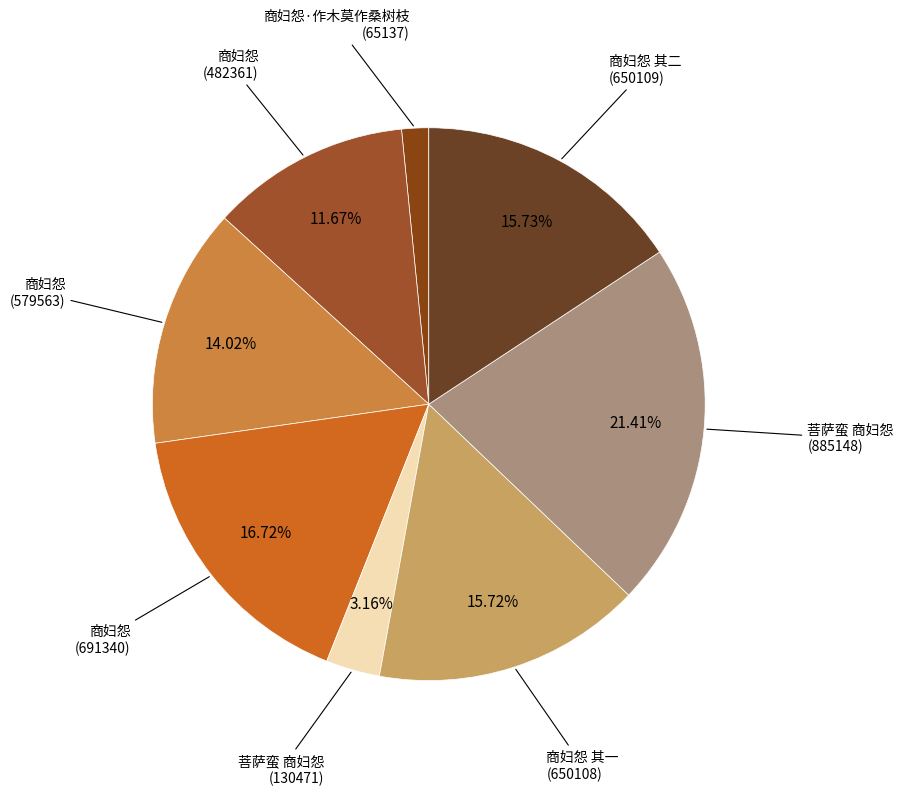

How many slices are in this pie chart?

8